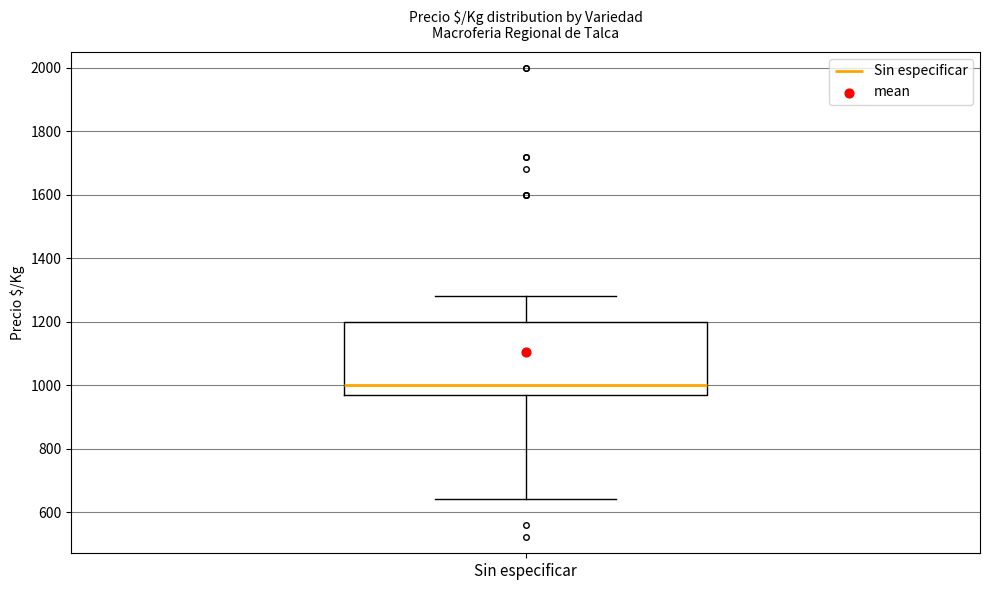

Where does the median line of the box for Sin especificar sit on the y-axis? The values are not printed on the chart, so give them approximately, as read against the axis.

1000